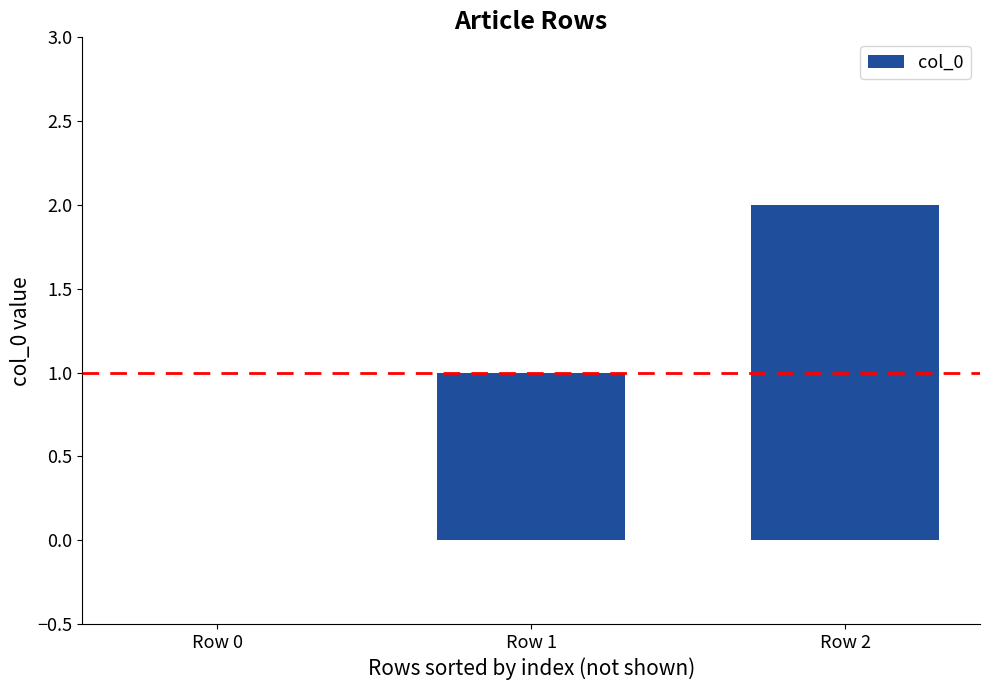

What is the change in value from Row 1 to Row 2?

+1